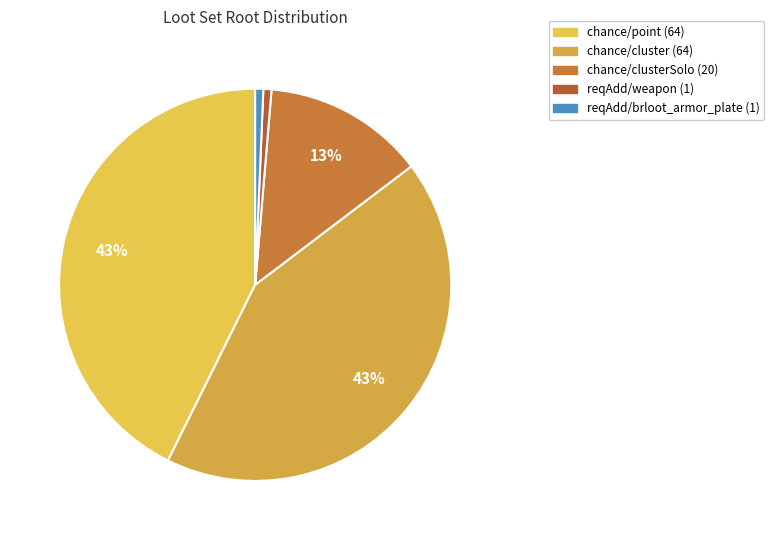

Rank the categories by value from highest to lowest.

chance/point, chance/cluster, chance/clusterSolo, reqAdd/weapon, reqAdd/brloot_armor_plate